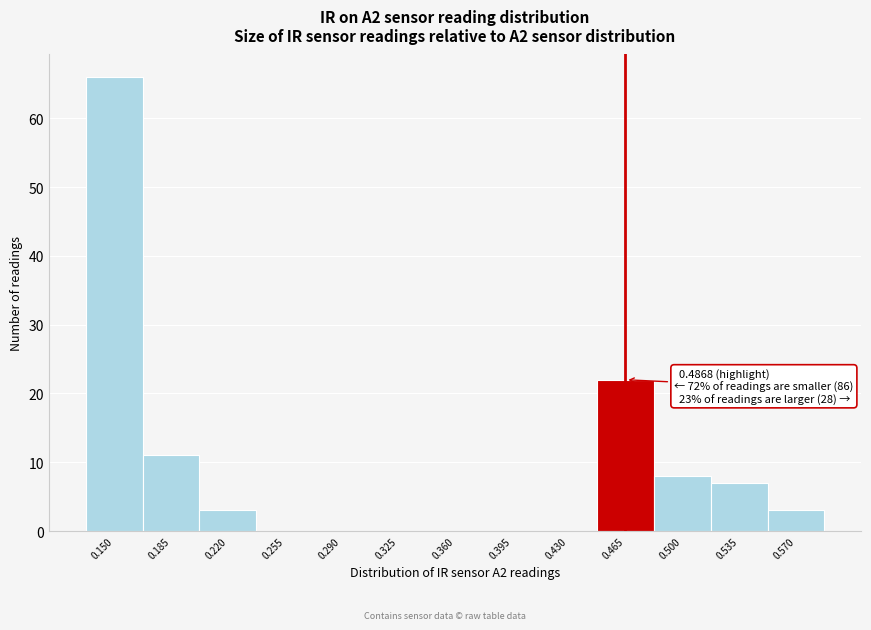

Reading left to right, what are all the values shown in this chart?

0.150=66	0.185=11	0.220=3	0.255=0	0.290=0	0.325=0	0.360=0	0.395=0	0.430=0	0.465=22	0.500=8	0.535=7	0.570=3